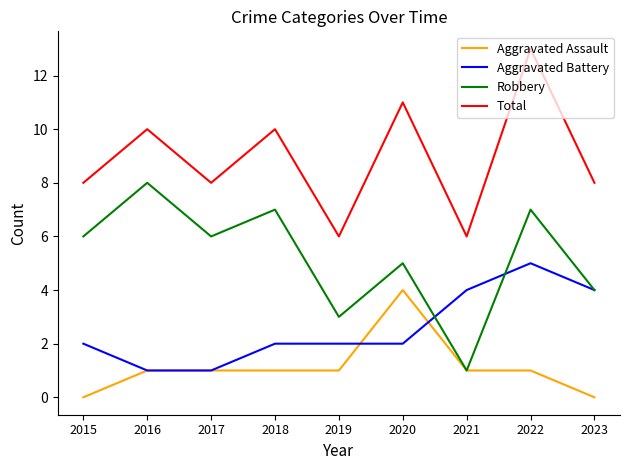

The value of Robbery at 2023 is 4. True or false?

True